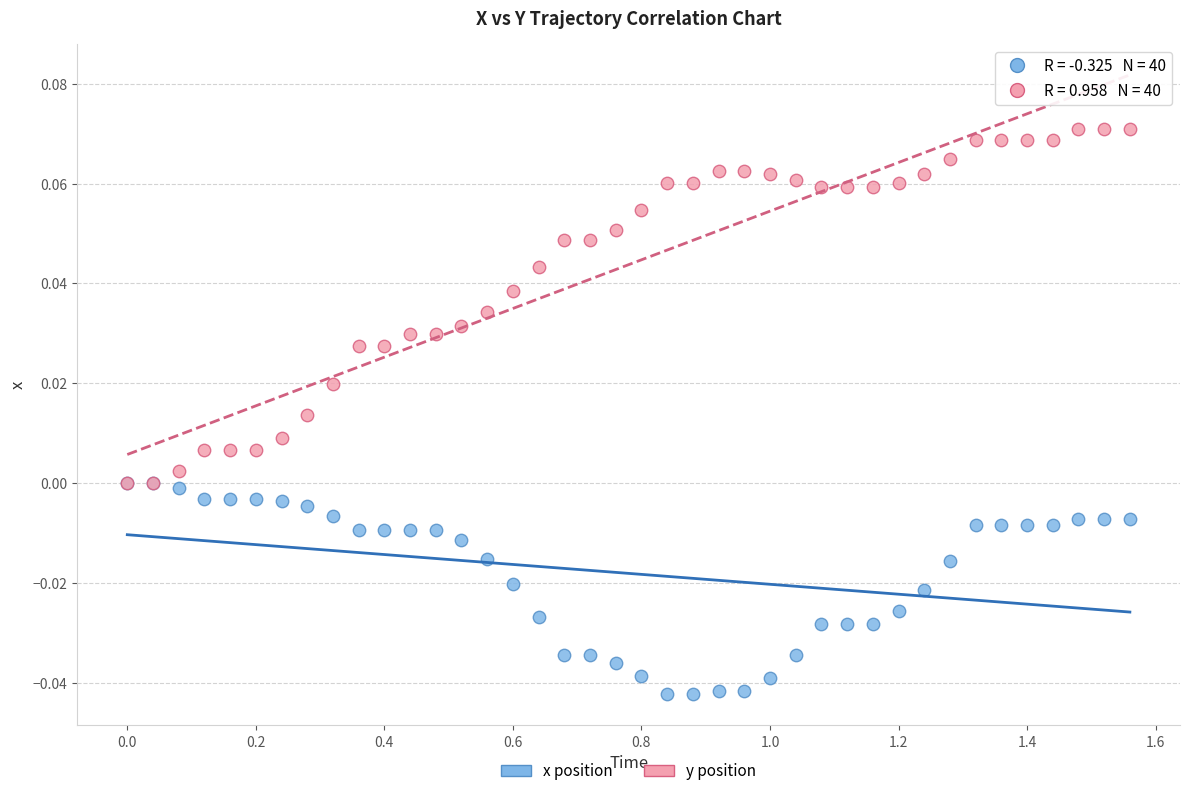

Which series contains the lowest Y value?

x position